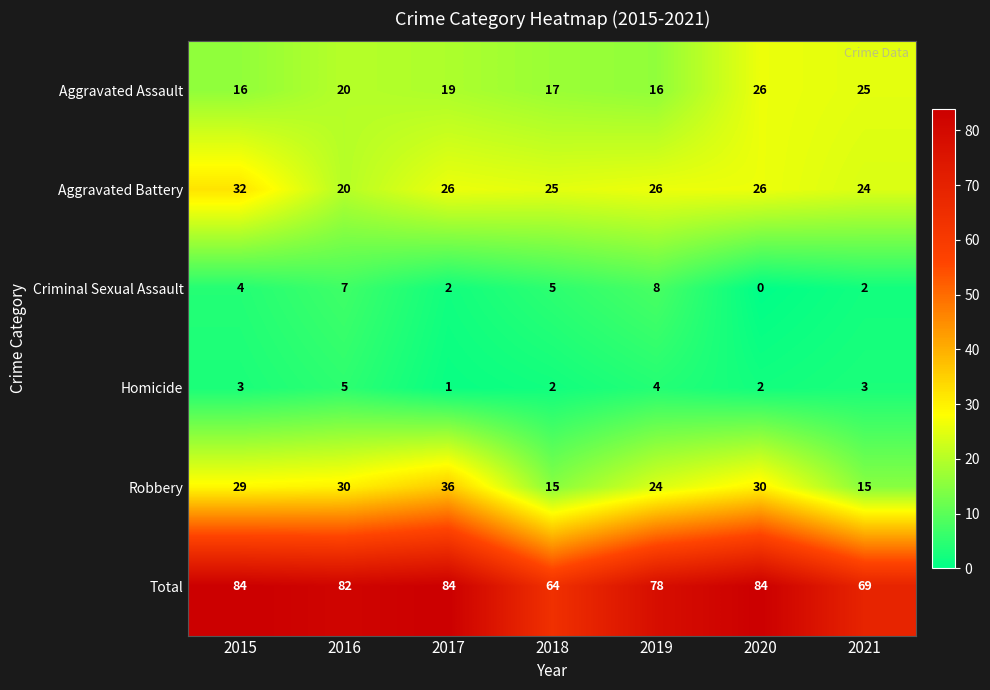

What is the difference between the Criminal Sexual Assault values at 2019 and 2017?

6